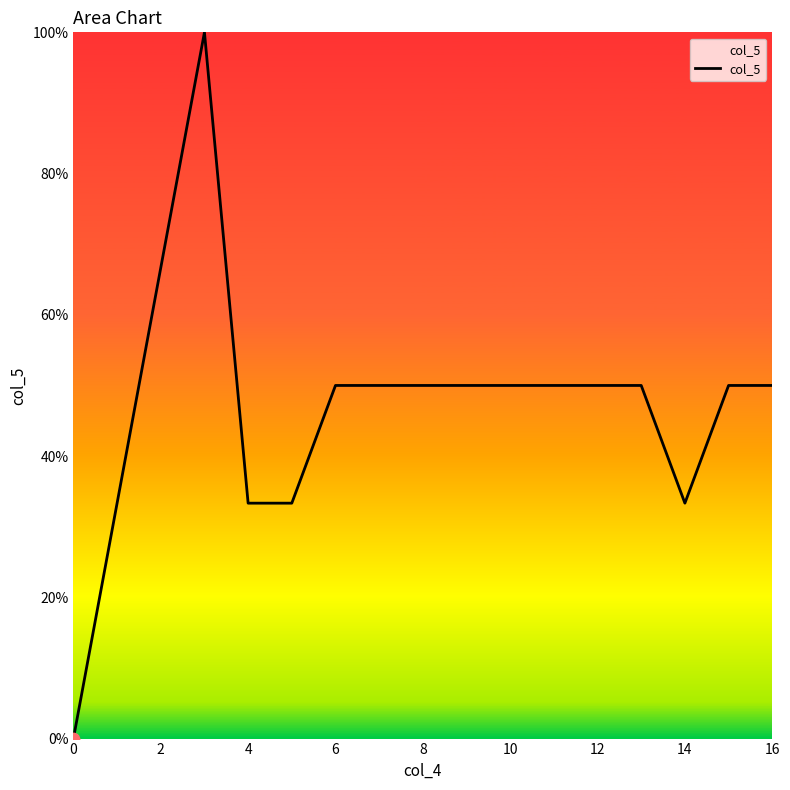

What is the maximum value shown in the chart?

100.0